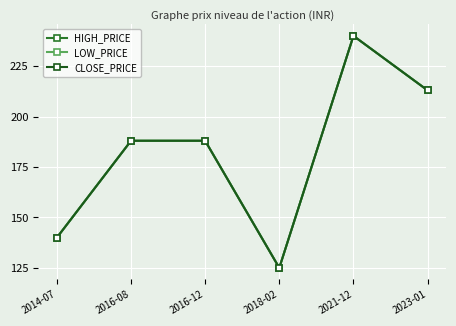

At how many categories does at least one series exceed 180?

4